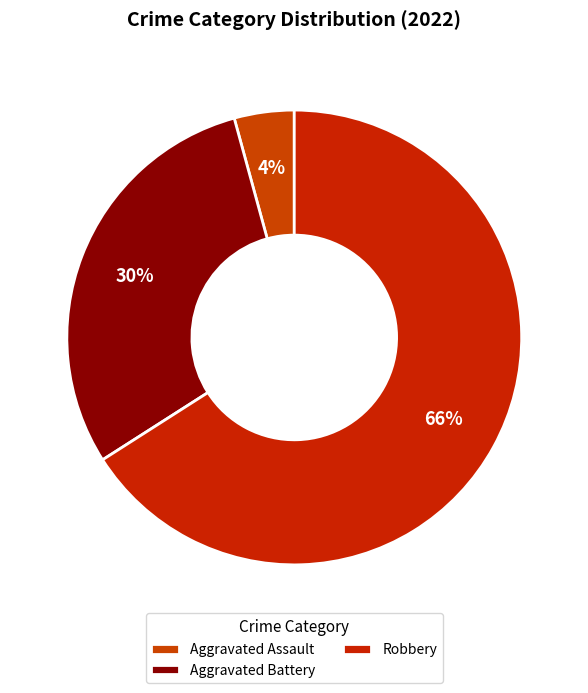

Between Robbery and Aggravated Assault, which is larger?

Robbery